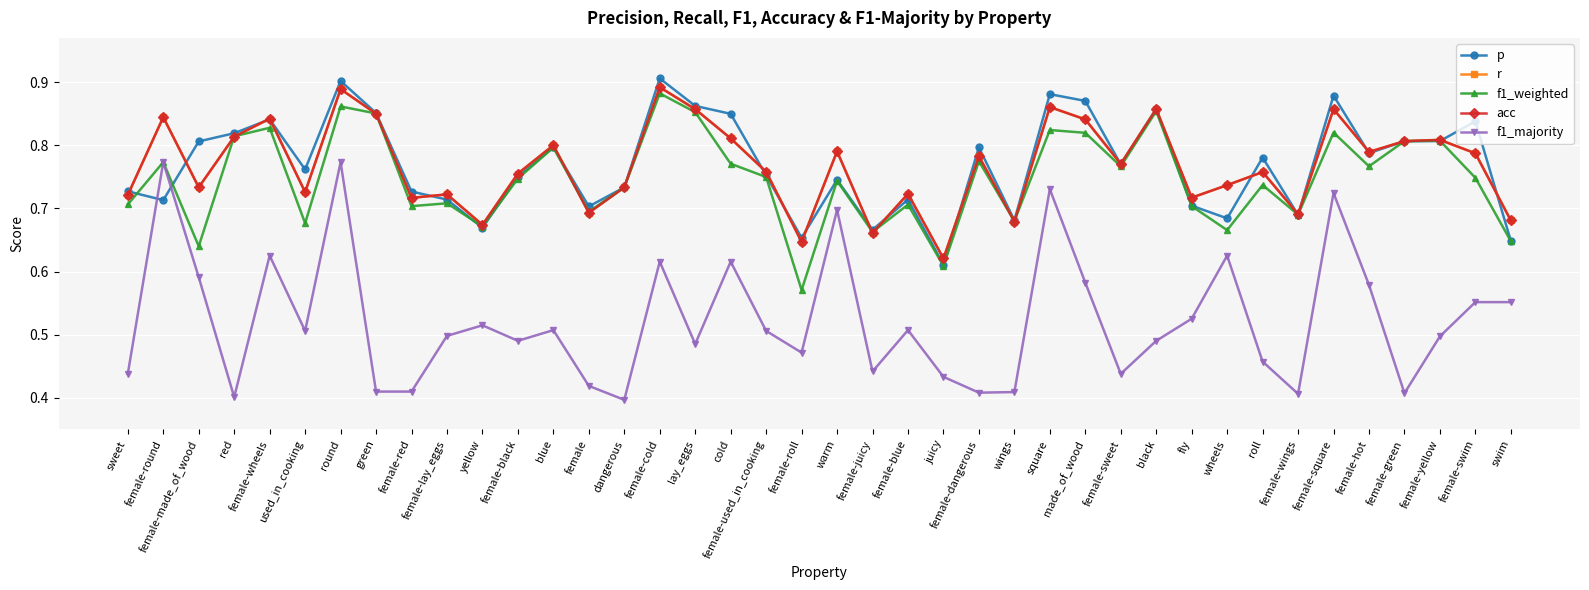

Is this an area chart (filled region under the line)?

No